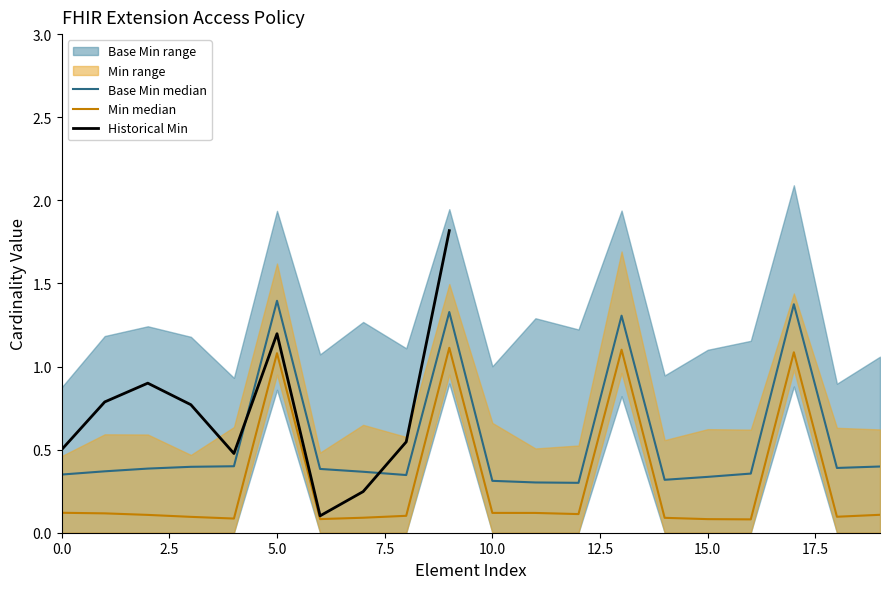

What is the total value across all series at 0?

1